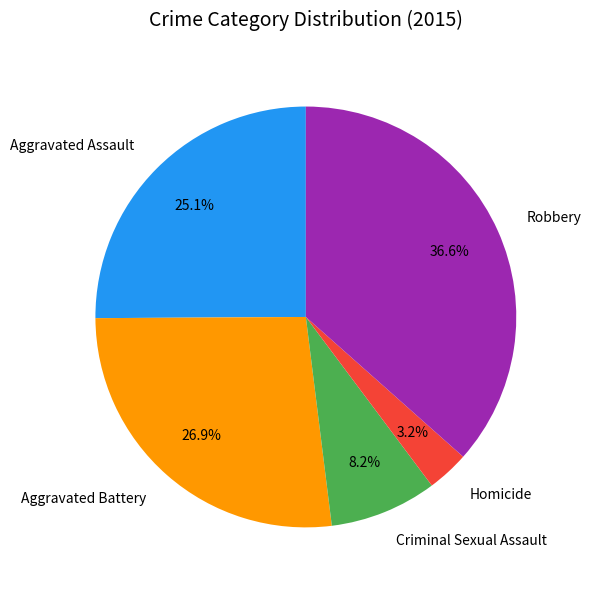

Does Robbery account for over 50% of the chart?

No